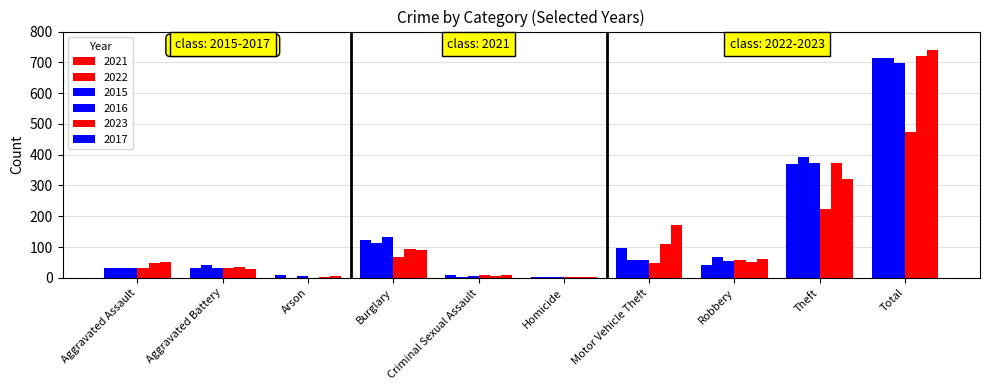

How many categories are shown in the chart?

10